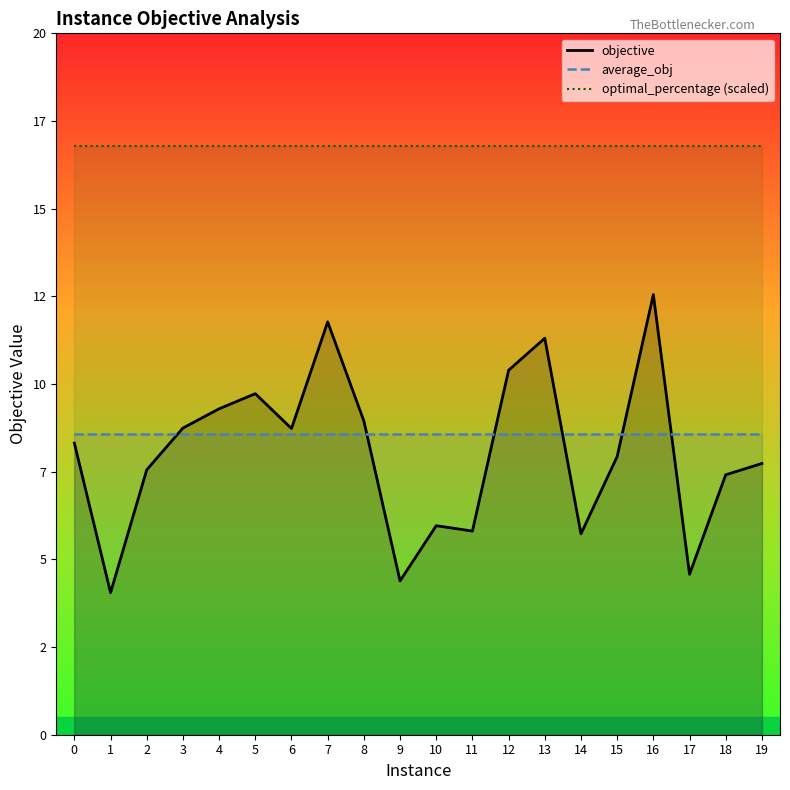

How many interior local valleys does the objective series have?

6